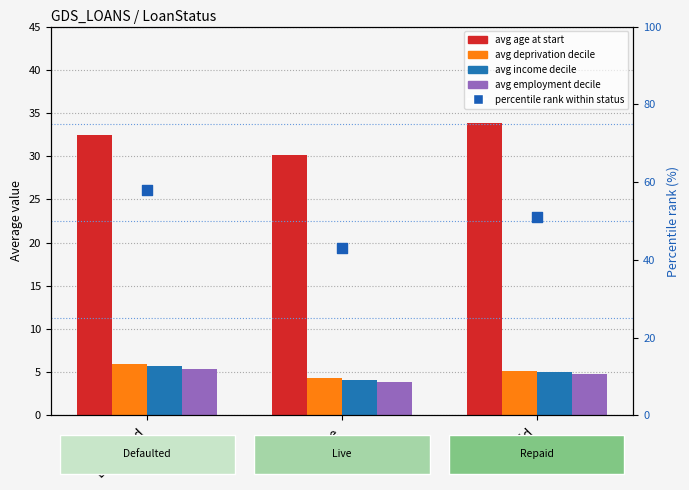

Which series has the largest total across all categories?

percentile rank within status